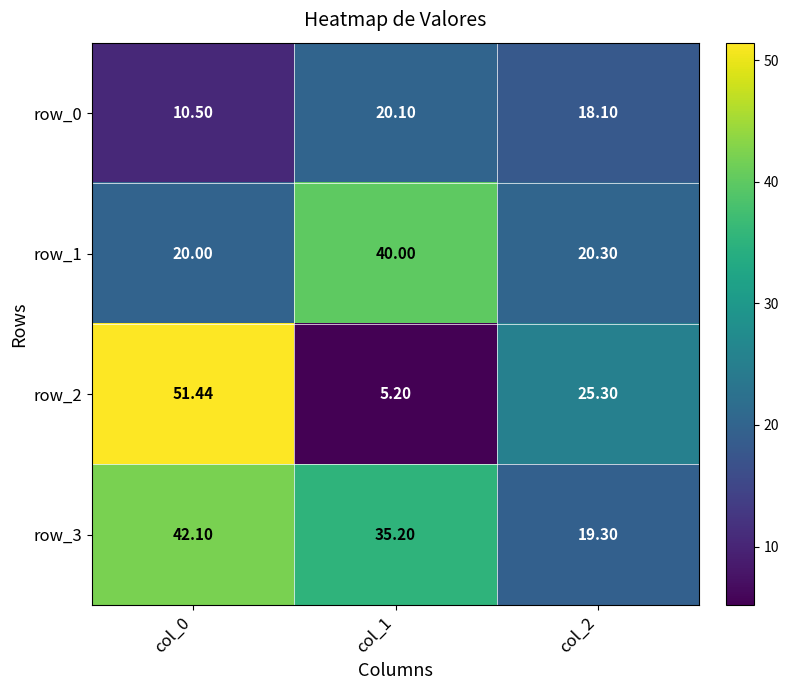

The value of row_2 at col_2 is 44.0. True or false?

False